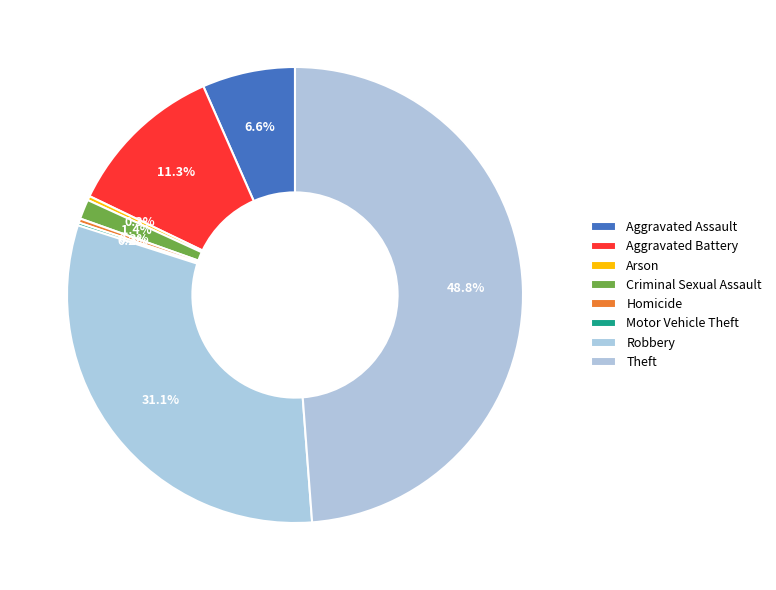

To the nearest percent, what percentage of the pie is Theft?

49%